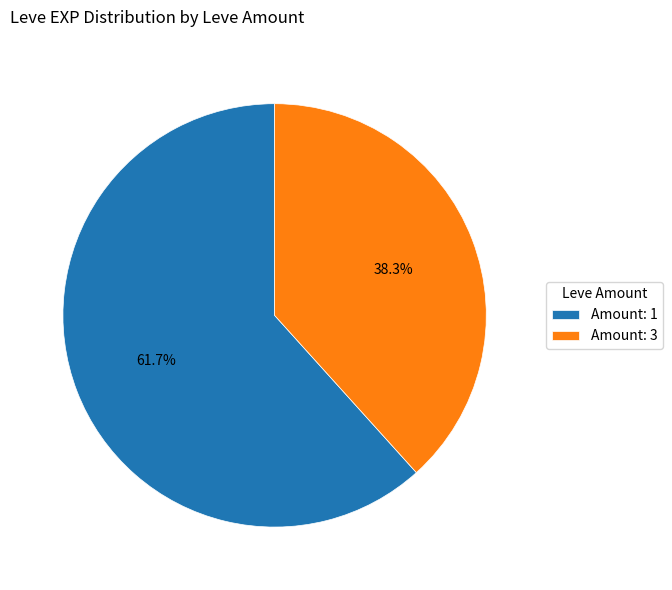

Rank the categories by value from highest to lowest.

Amount: 1, Amount: 3